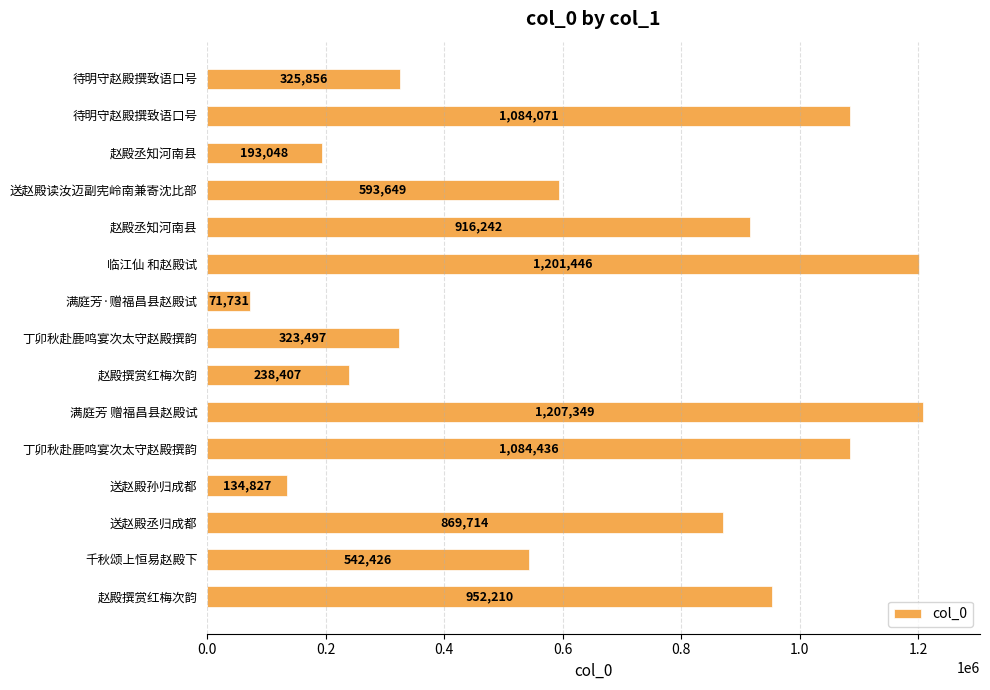

What is the minimum value shown in the chart?

71731